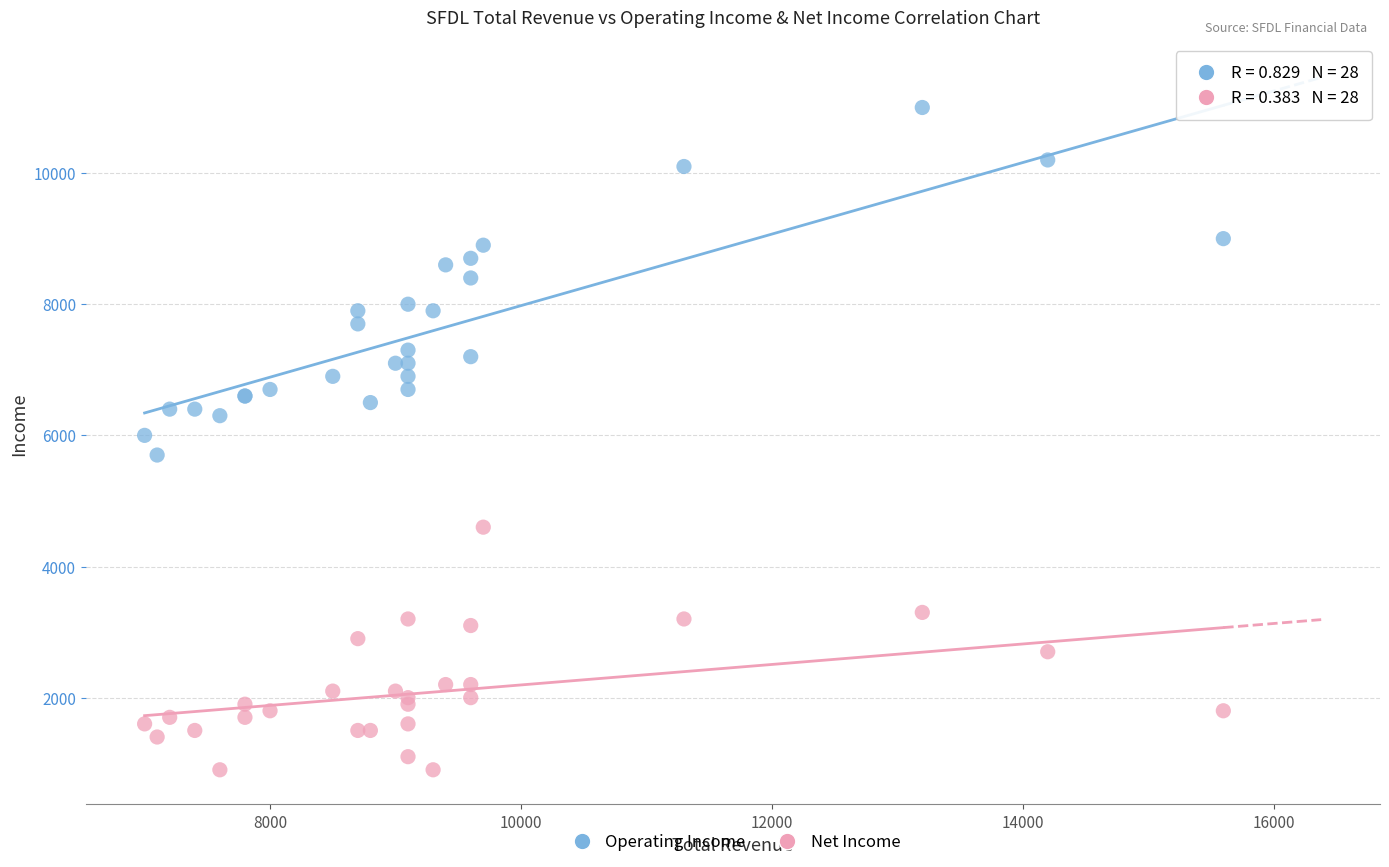

Which series reaches the maximum Y coordinate?

Operating Income